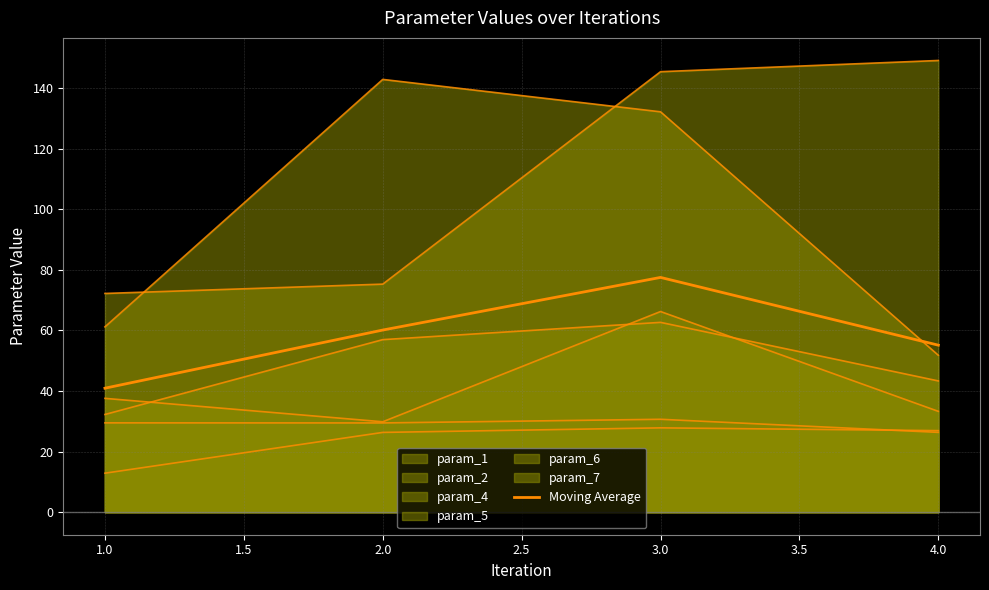

True or false: the data shows 60.1 at 2.0.

True